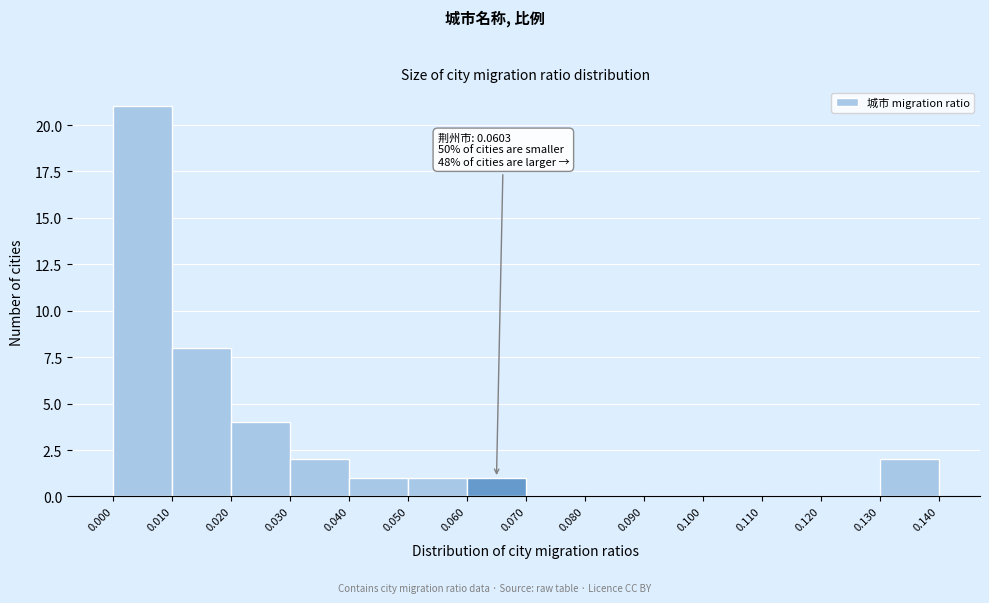

Which range on the x-axis has the tallest bar?

0.000 to 0.010